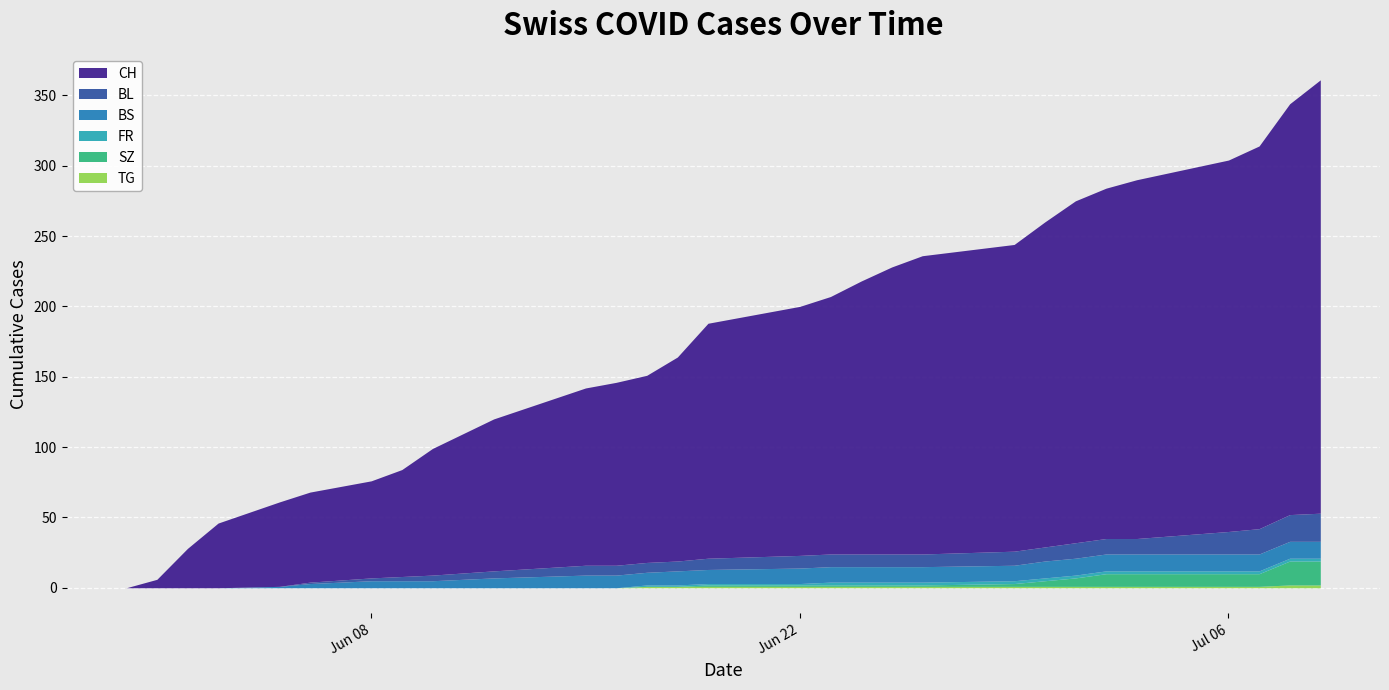

What is the total value across all series at 2020-06-18?

164